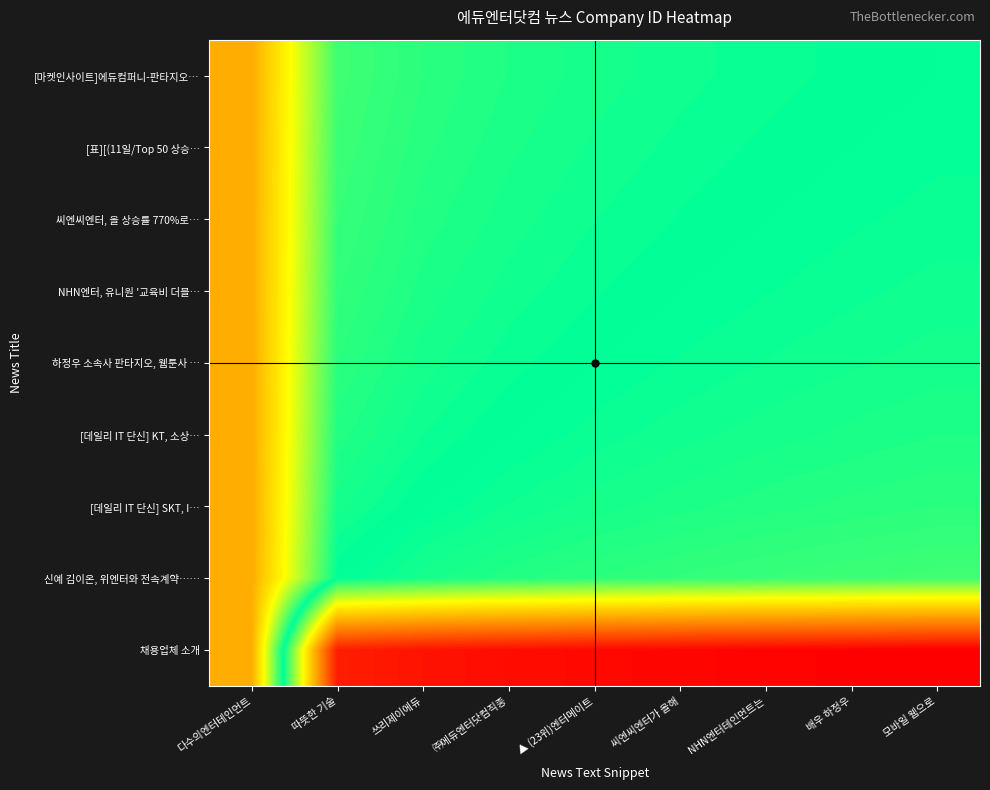

Which series changed the most between 따뜻한 기술 and ▲ (23위)엔터메이트?

채용업체 소개